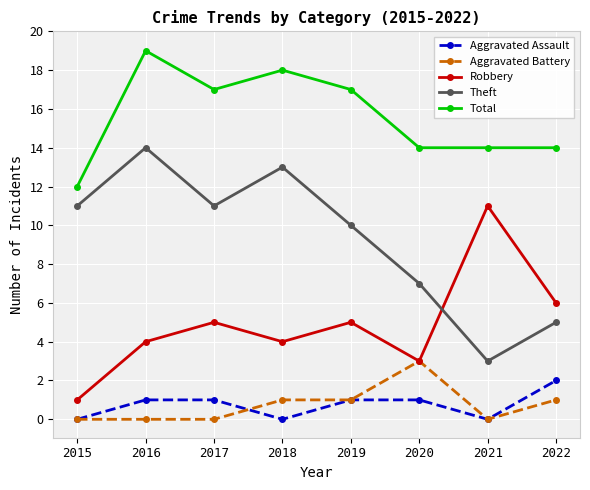

What is the value of the Total point at the 8th from the left?

14